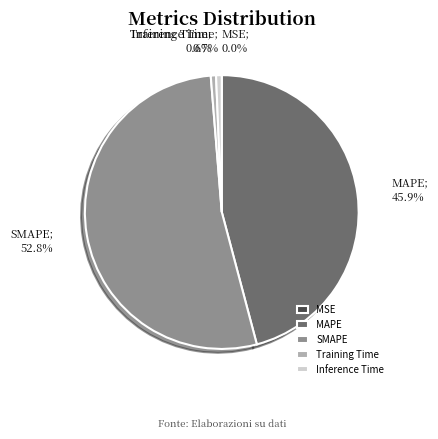

Which has a higher value, MAPE or Training Time?

MAPE